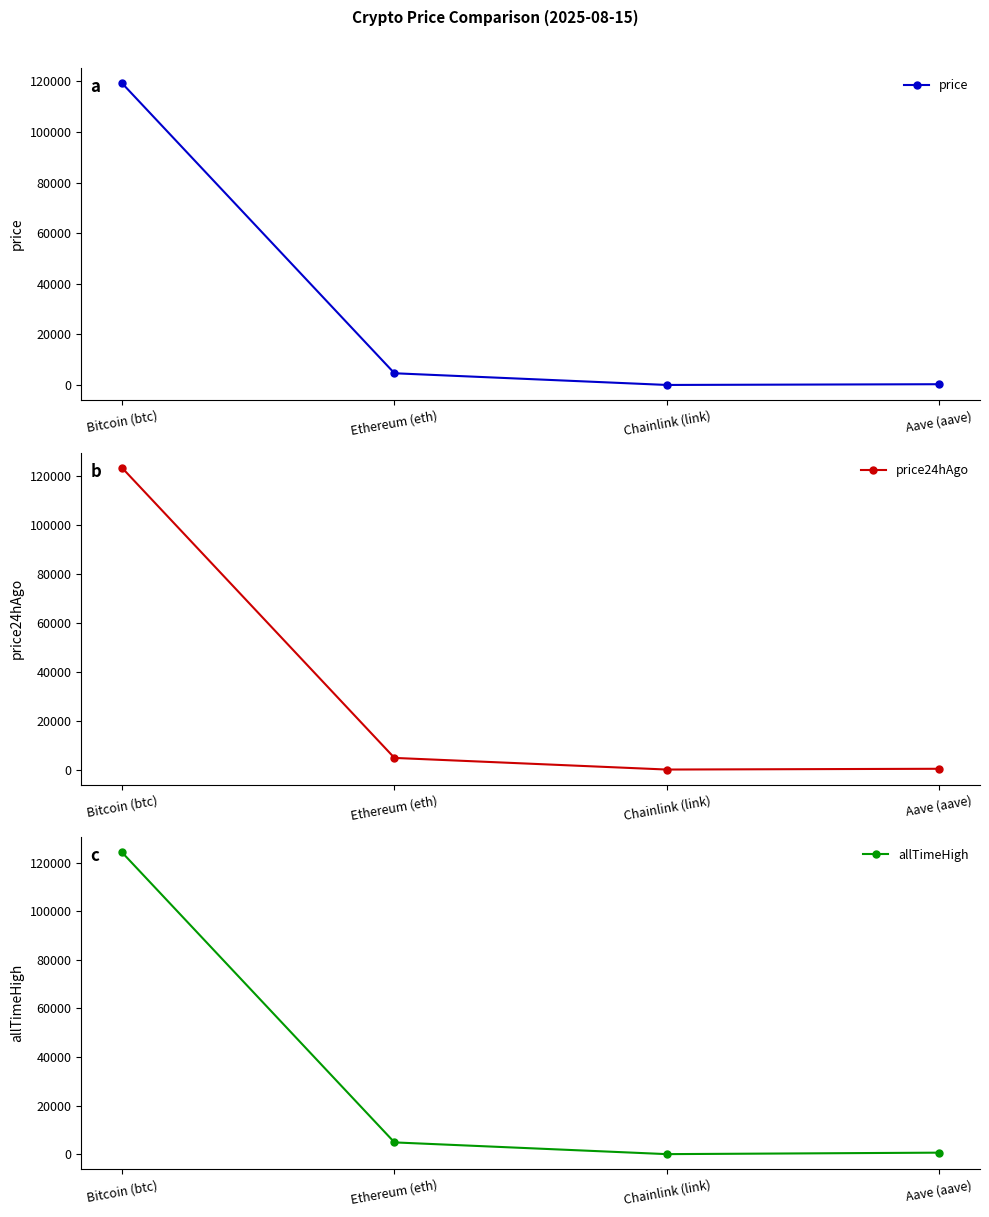

At which category does price24hAgo reach its first local valley?

Chainlink (link)